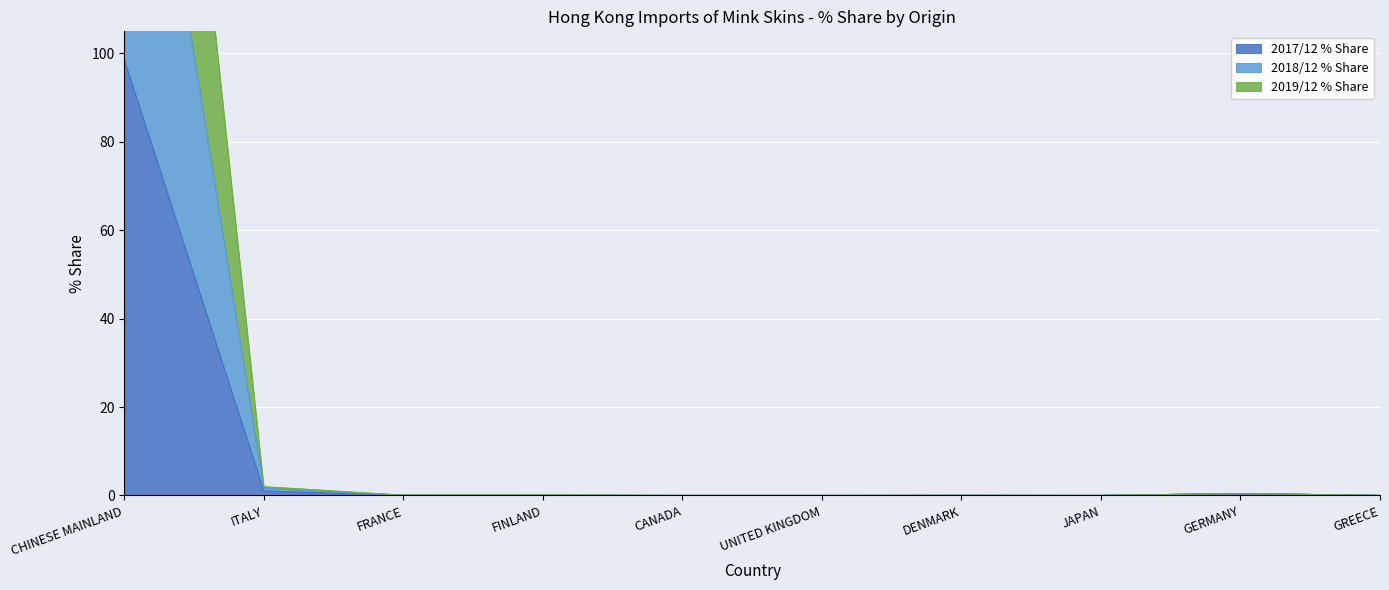

Reading left to right, what are all the values shown in this chart?

2017/12 % Share: CHINESE MAINLAND=98.5	ITALY=1.0	FRANCE=0.0	FINLAND=0.0	CANADA=0.0	UNITED KINGDOM=0.0	DENMARK=0.0	JAPAN=0.0	GERMANY=0.4	GREECE=0.0
2018/12 % Share: CHINESE MAINLAND=297.4	ITALY=2.0	FRANCE=0.1	FINLAND=0.1	CANADA=0.0	UNITED KINGDOM=0.0	DENMARK=0.0	JAPAN=0.0	GERMANY=0.4	GREECE=0.0
2019/12 % Share: CHINESE MAINLAND=197.8	ITALY=1.6	FRANCE=0.0	FINLAND=0.1	CANADA=0.0	UNITED KINGDOM=0.0	DENMARK=0.0	JAPAN=0.0	GERMANY=0.4	GREECE=0.0